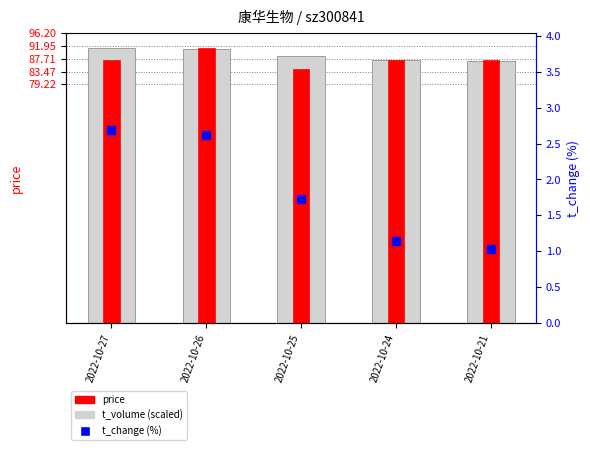

What are all the series names shown in the legend?

t_volume (scaled), price, t_change (%)